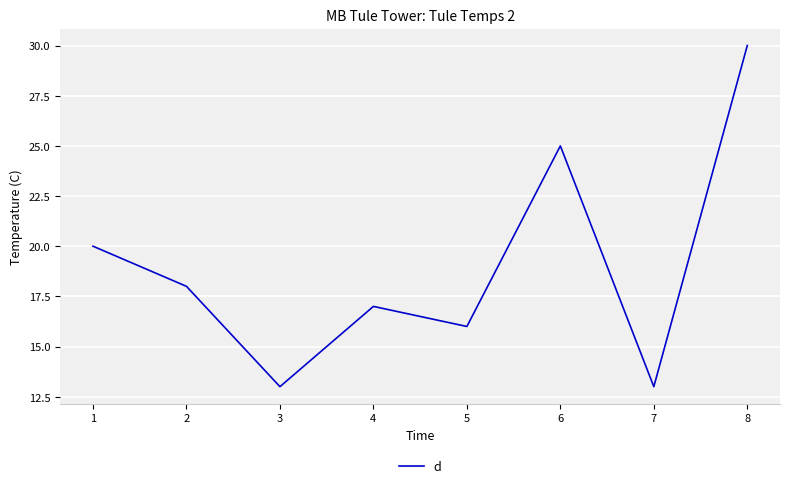

What is the approximate value at 3?

13